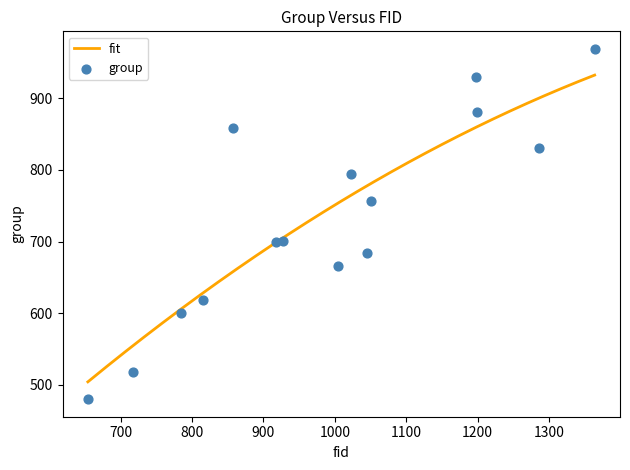

What is the maximum value for fit?

932.4